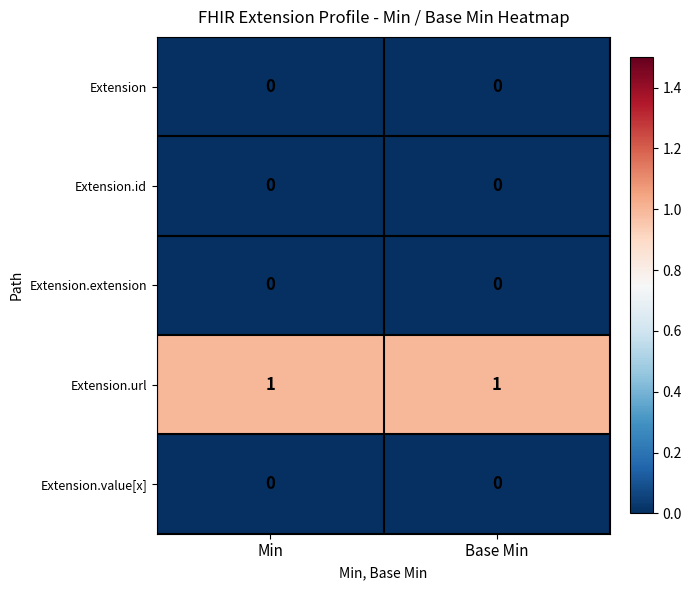

Reading left to right, list all the values displayed in this chart.

Extension: 0	0
Extension.id: 0	0
Extension.extension: 0	0
Extension.url: 1	1
Extension.value[x]: 0	0